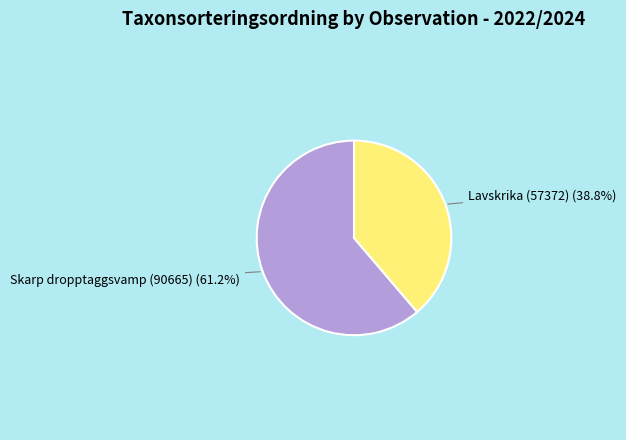

Do Lavskrika (57372) and Skarp dropptaggsvamp (90665) together represent more than half of the pie?

Yes